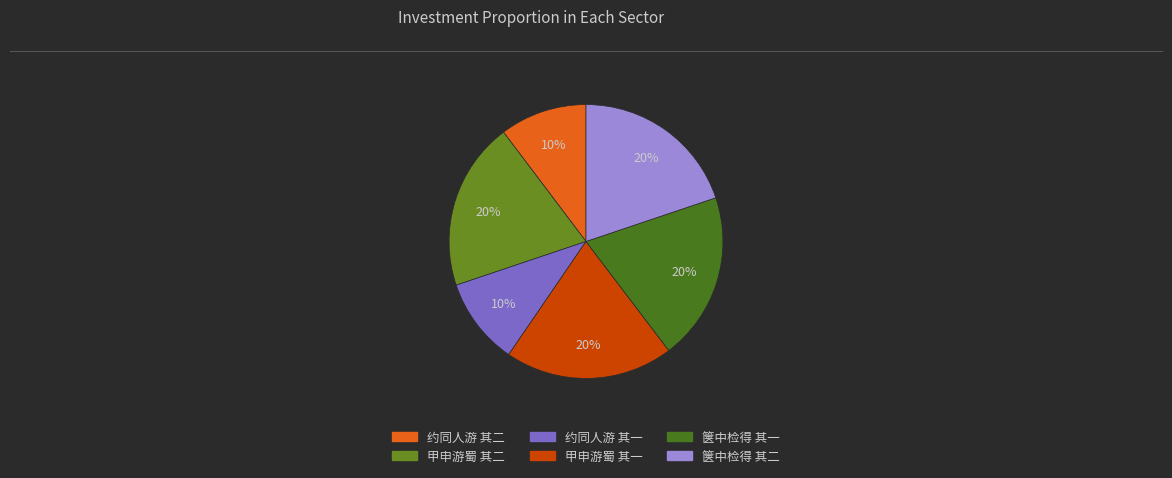

How many slices are in this pie chart?

6